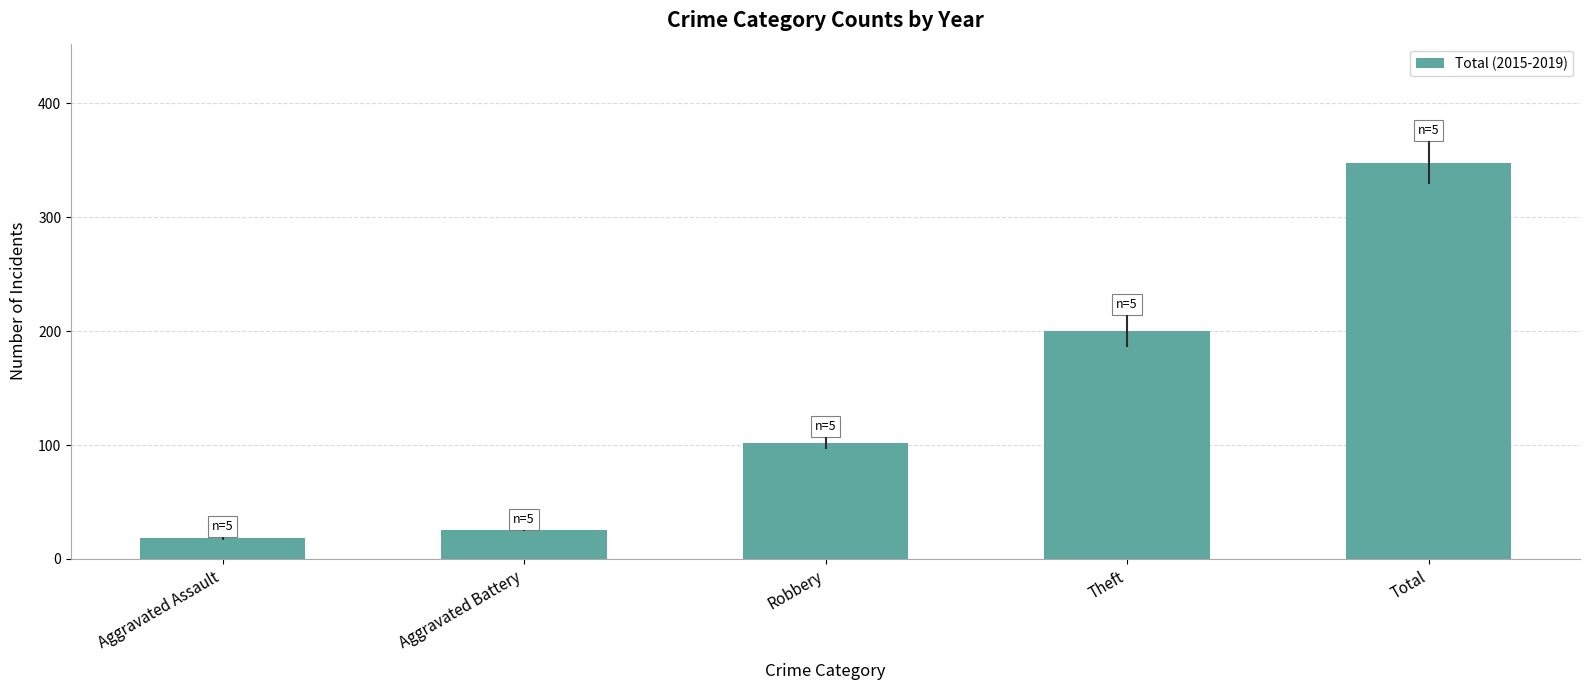

What is the sum of all values?

693